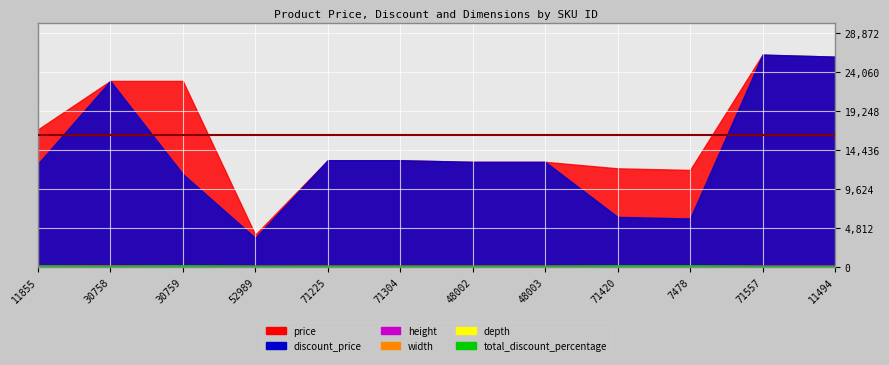

At which category is the sum across all series the highest?

30759